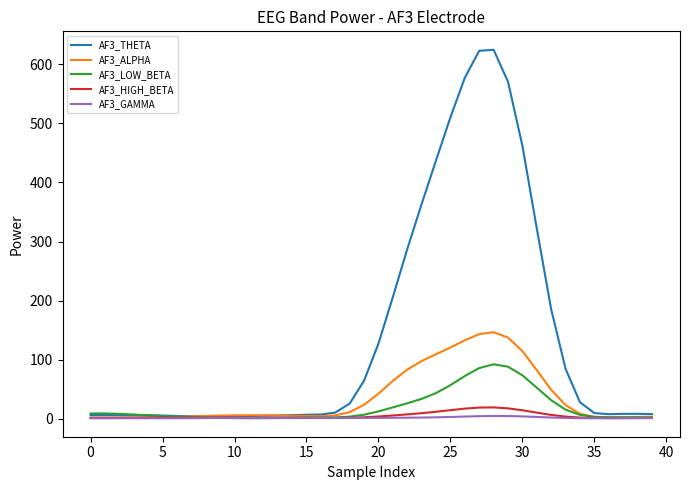

In AF3_THETA, how many points are higher than both neighbors (excluding endpoints)?

3